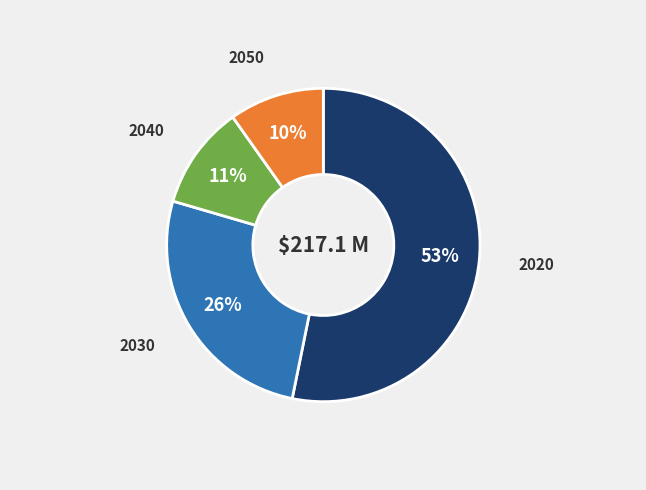

What percentage is the 2030 slice, to the nearest percent?

26%